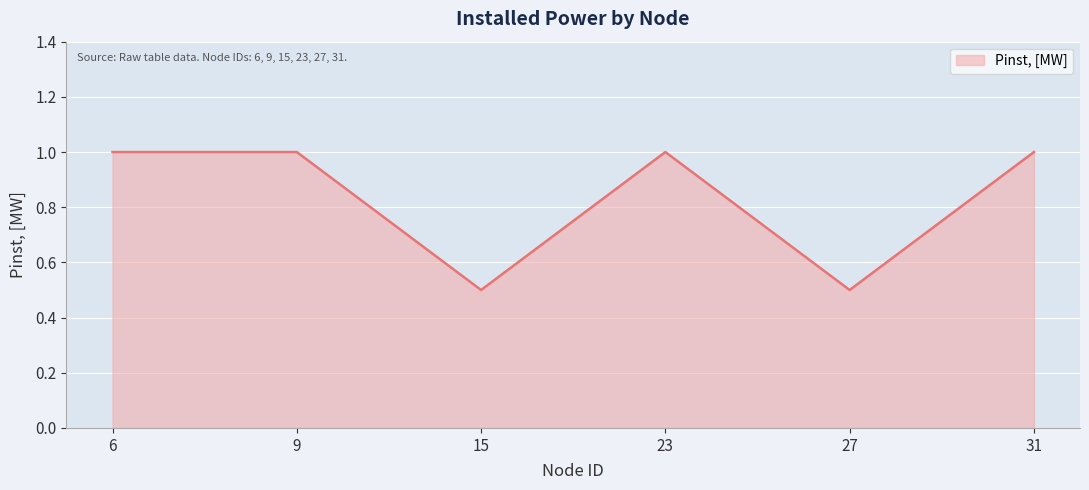

How many values are between 0 and 1?

6